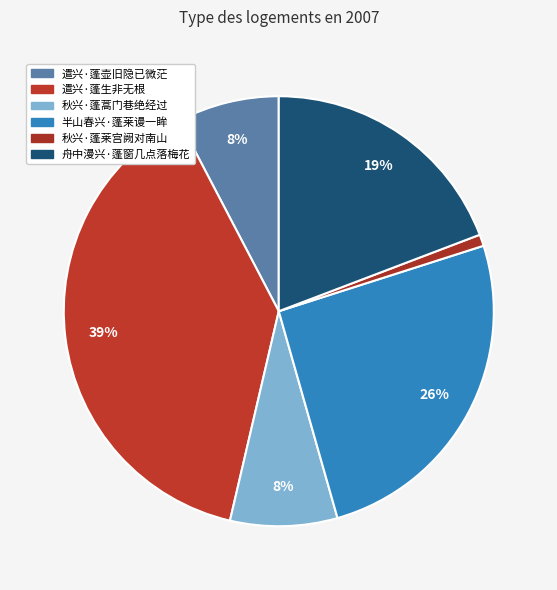

To the nearest percent, what percentage of the pie is 秋兴·蓬莱宫阙对南山?

1%